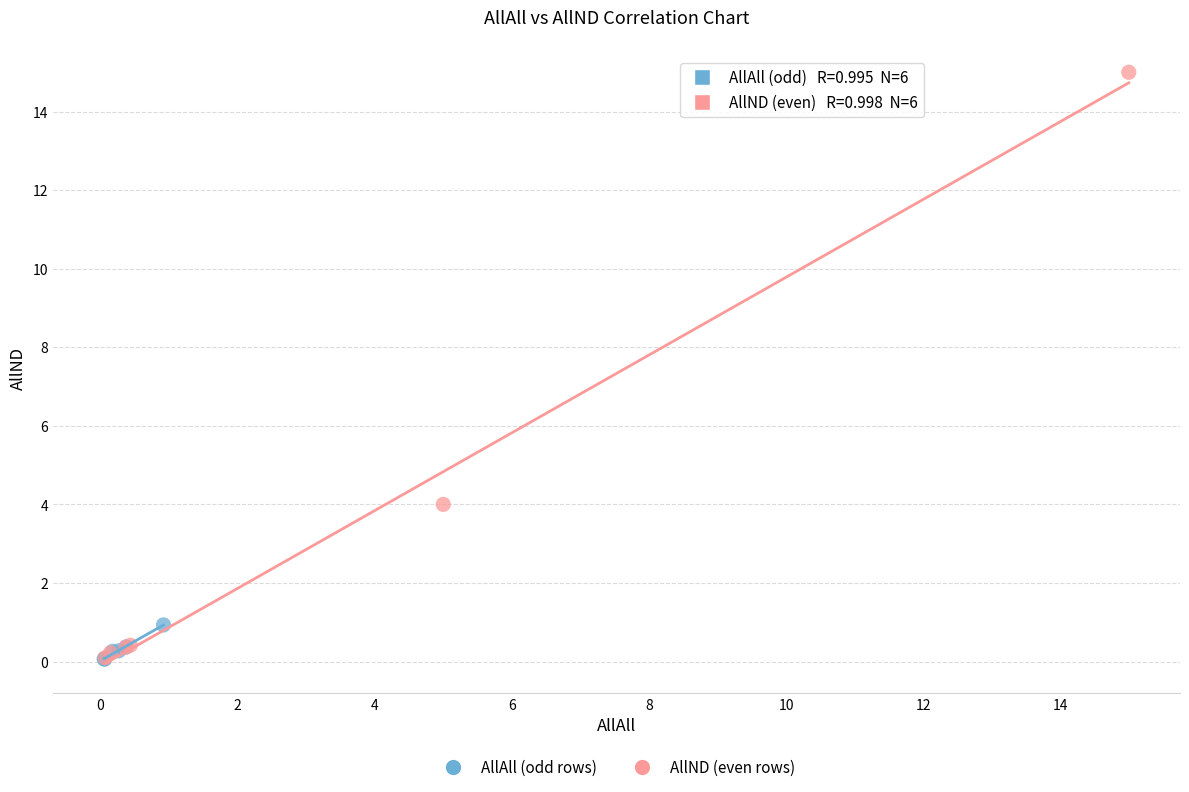

Which series reaches the maximum Y coordinate?

AllND (even rows)